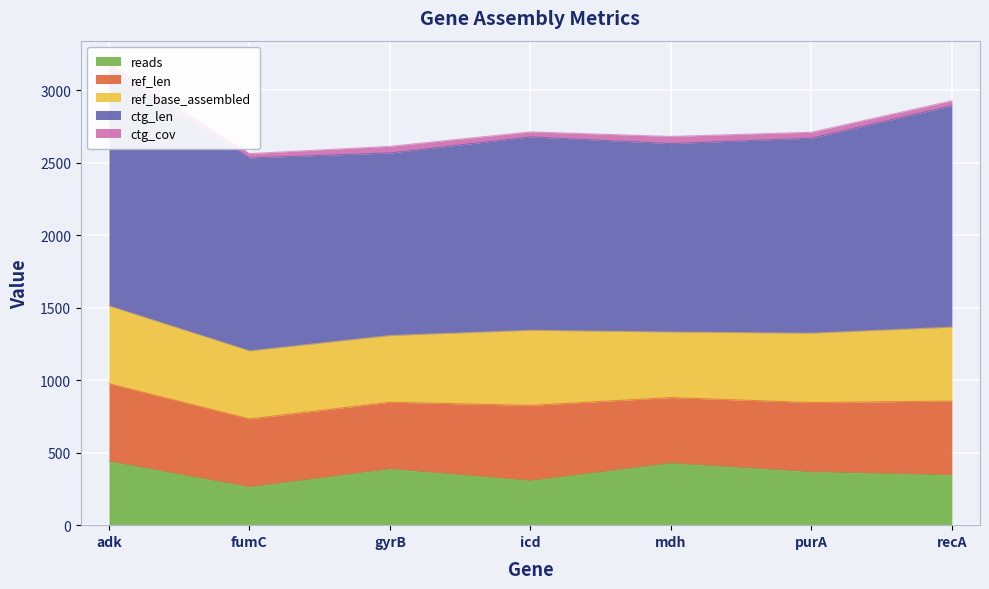

At which category is the sum across all series the highest?

adk